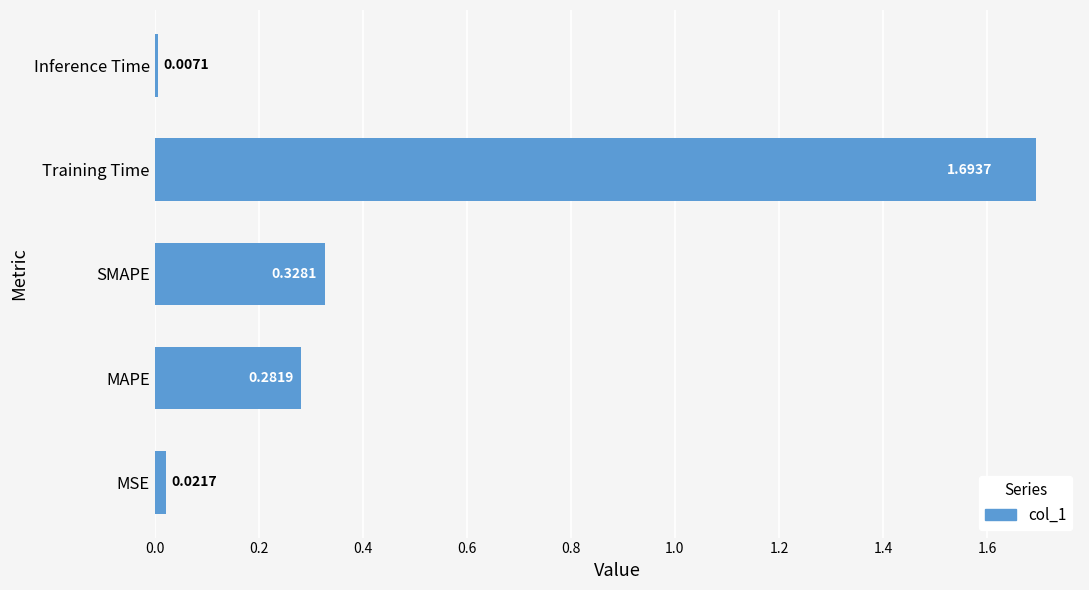

At which category does the chart reach its minimum across all series?

Inference Time